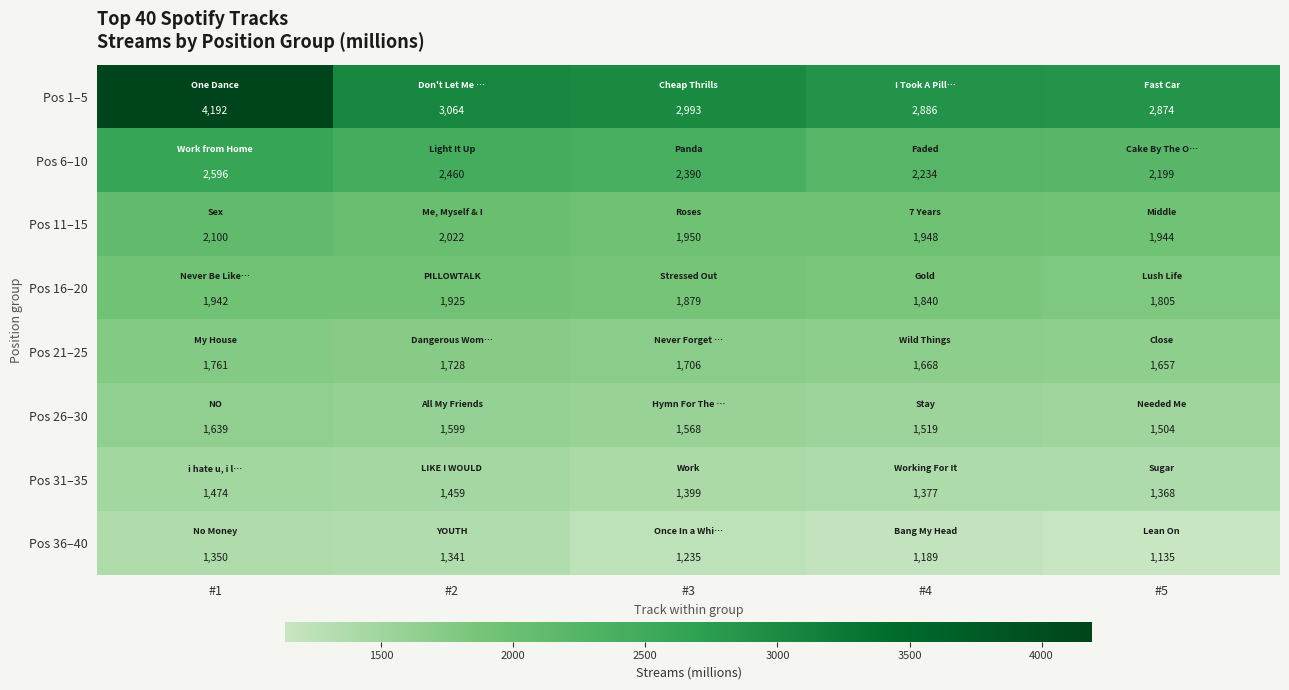

At which label does Pos 11–15 first exceed 1950?

#1